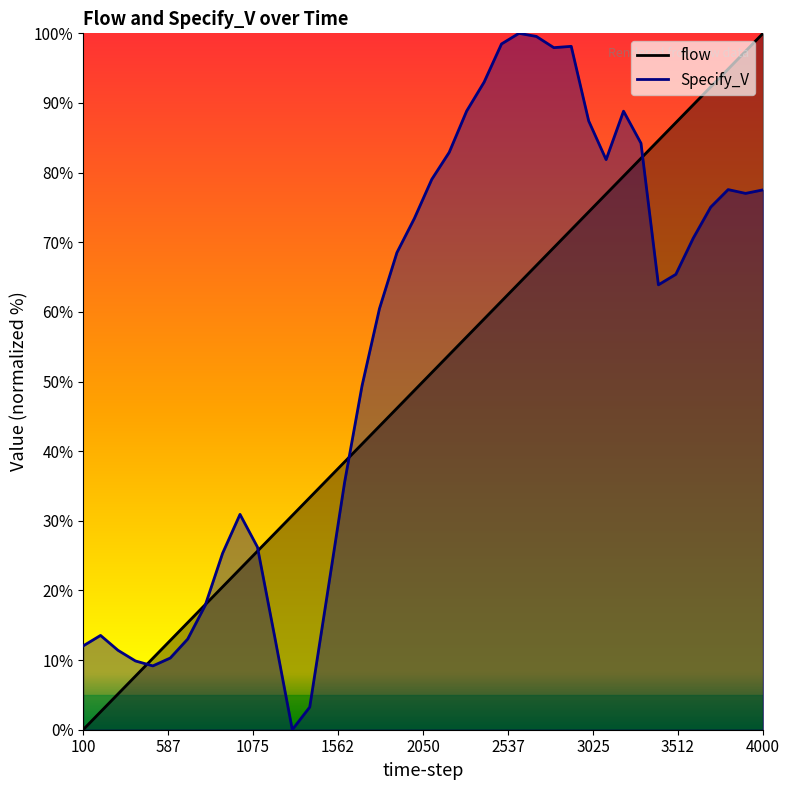

What is the value of the flow point at the 9th from the left?

20.5